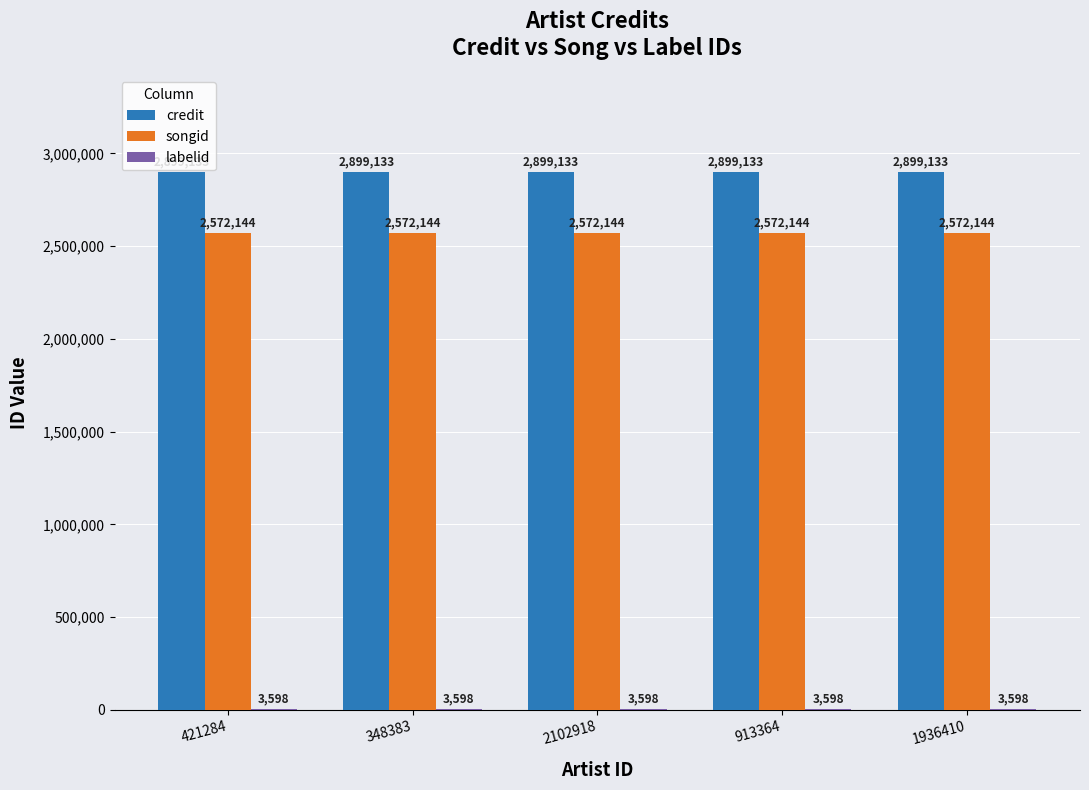

Are the bars horizontal?

No